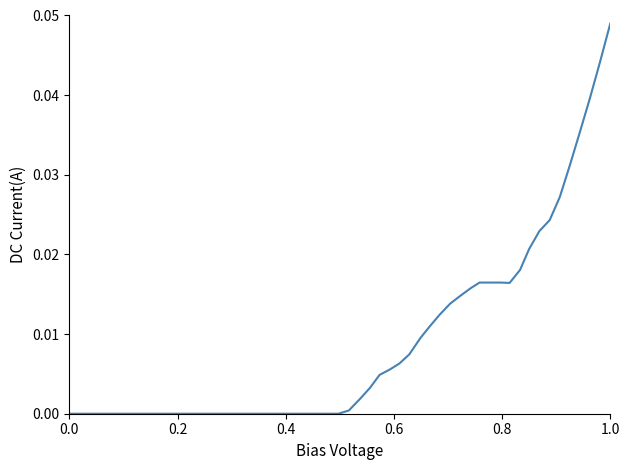

How many lines are shown in the chart?

1